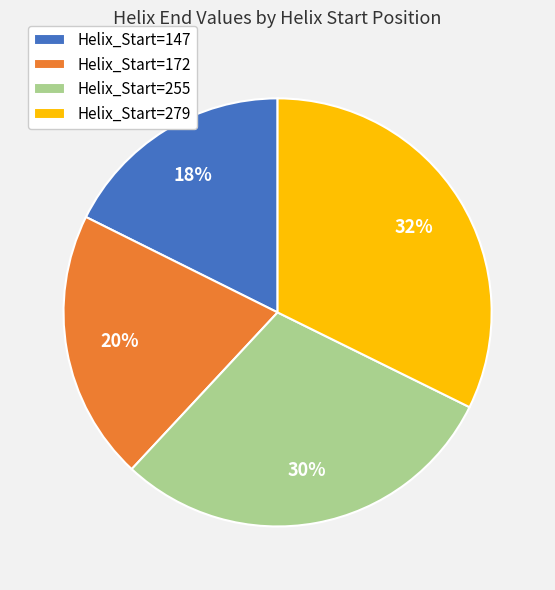

Combined, do Helix_Start=172 and Helix_Start=147 account for over 50%?

No